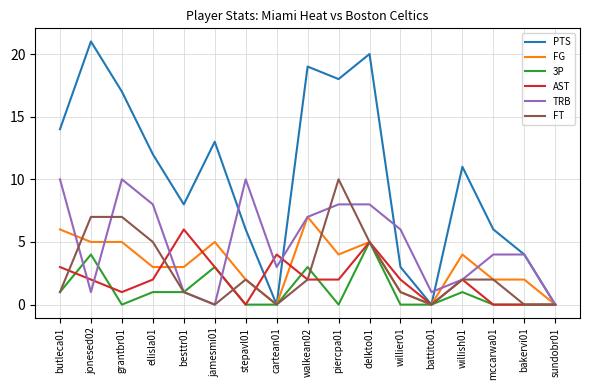

Does the chart display data point markers on the line(s)?

No